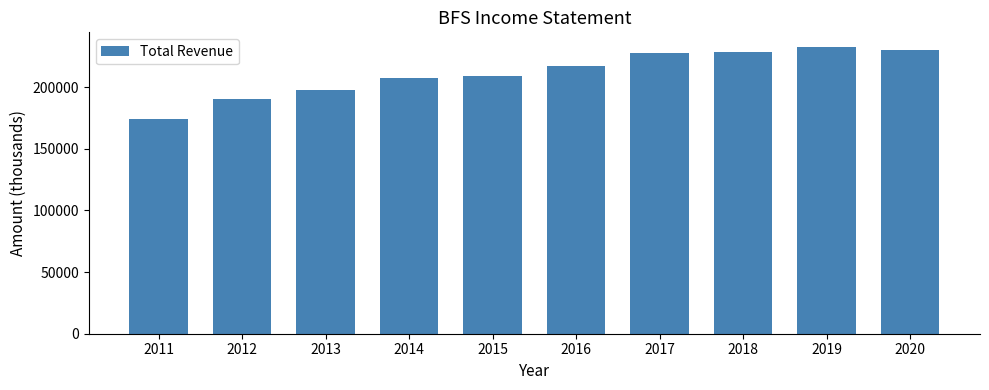

Read the value at 2013, to the nearest 50.

197900